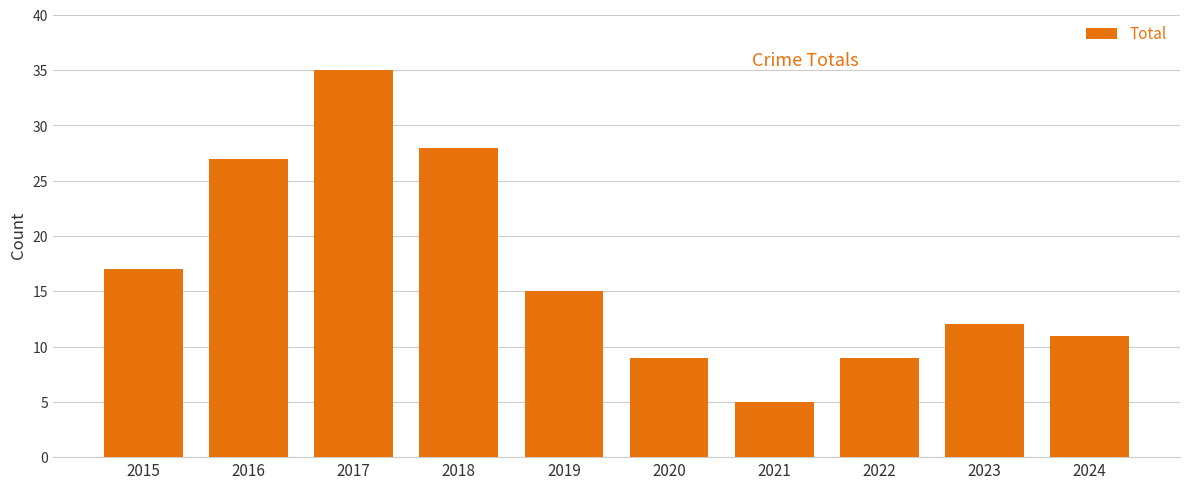

What is the sum of the values at 2015 and 2023?

29